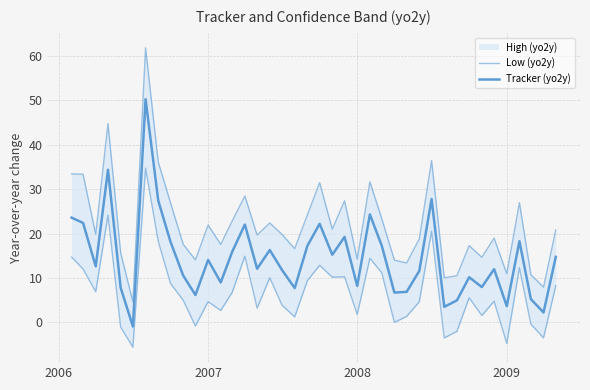

The Tracker (yo2y) series shows 10.3 at 2009. True or false?

False